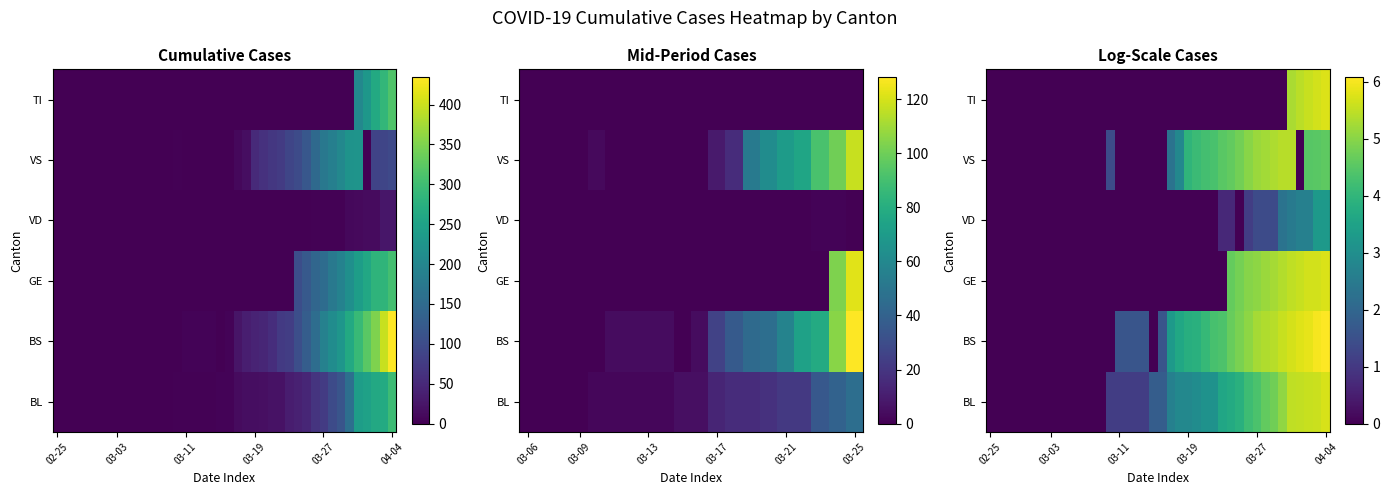

How many series are shown in this chart?

6